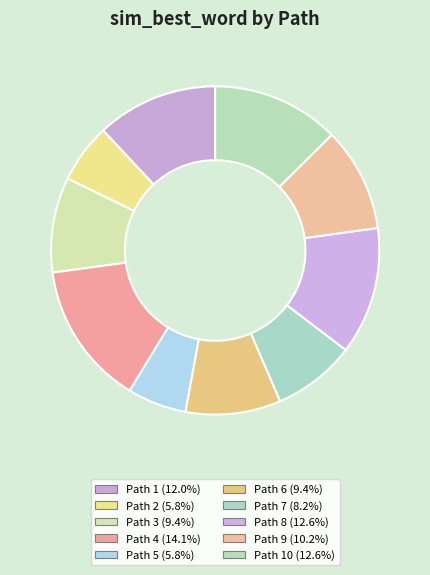

How many segments does this pie chart have?

10